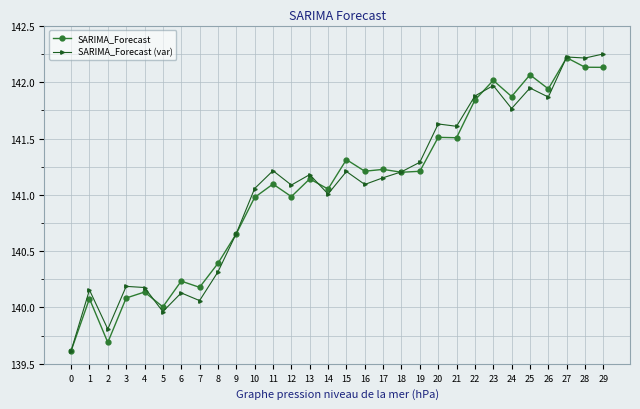

How many values in the SARIMA_Forecast series are below 141?

12